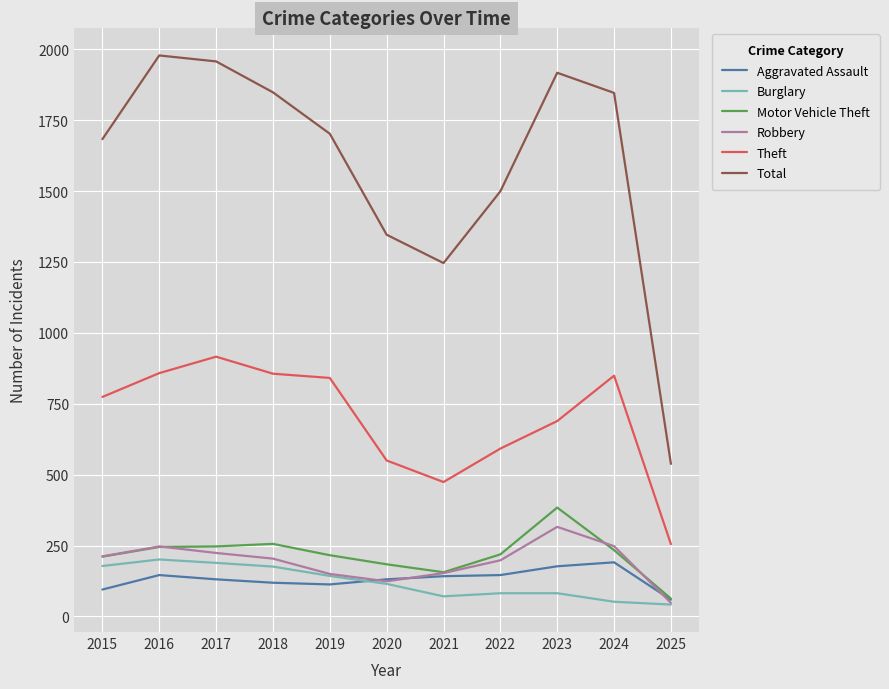

What is the sum of all Total values?

17560